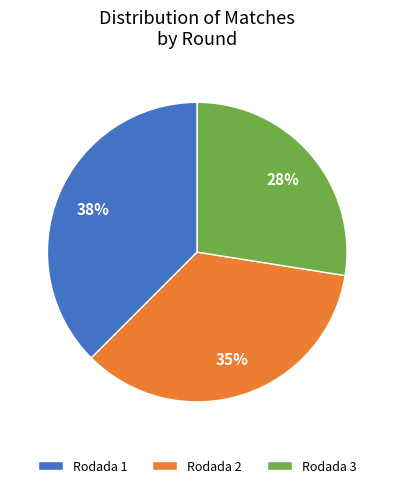

To the nearest percent, what percentage of the pie is Rodada 2?

35%